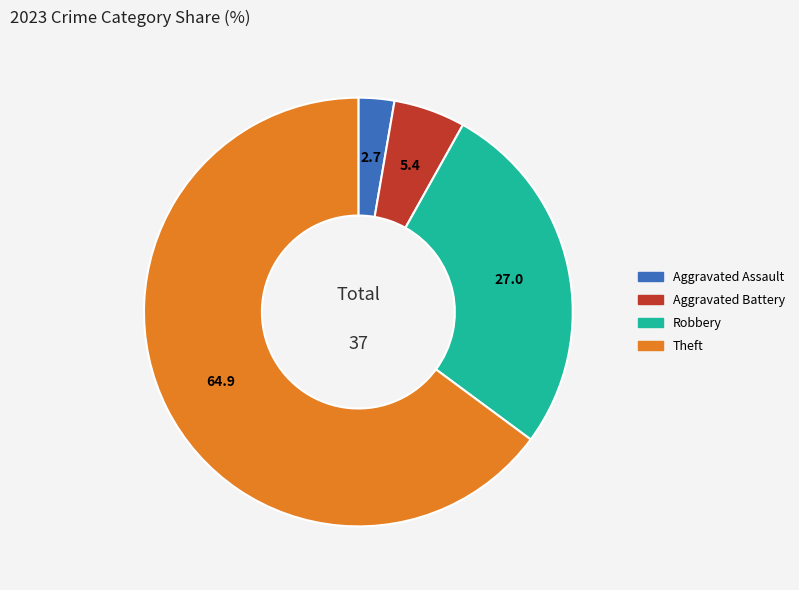

Count the number of slices in the pie.

4